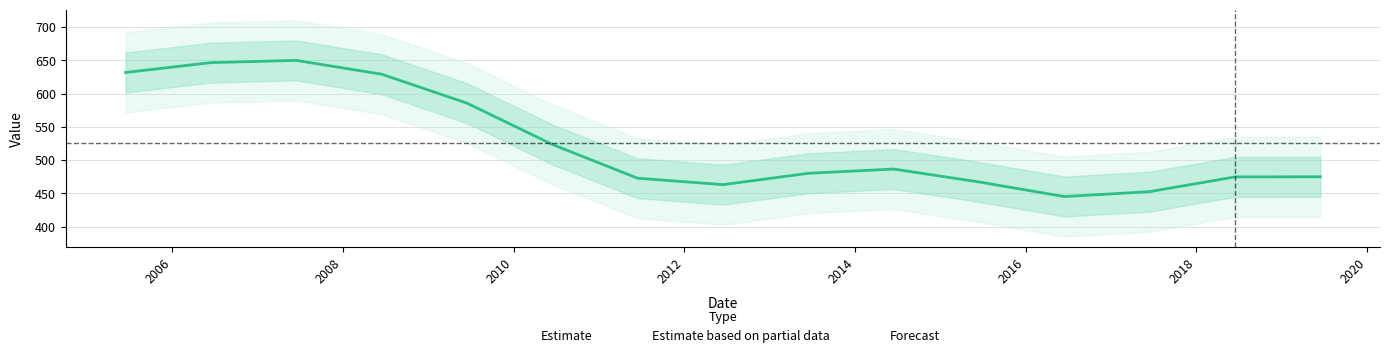

At which label is the value closest to 506?

2010-06-15